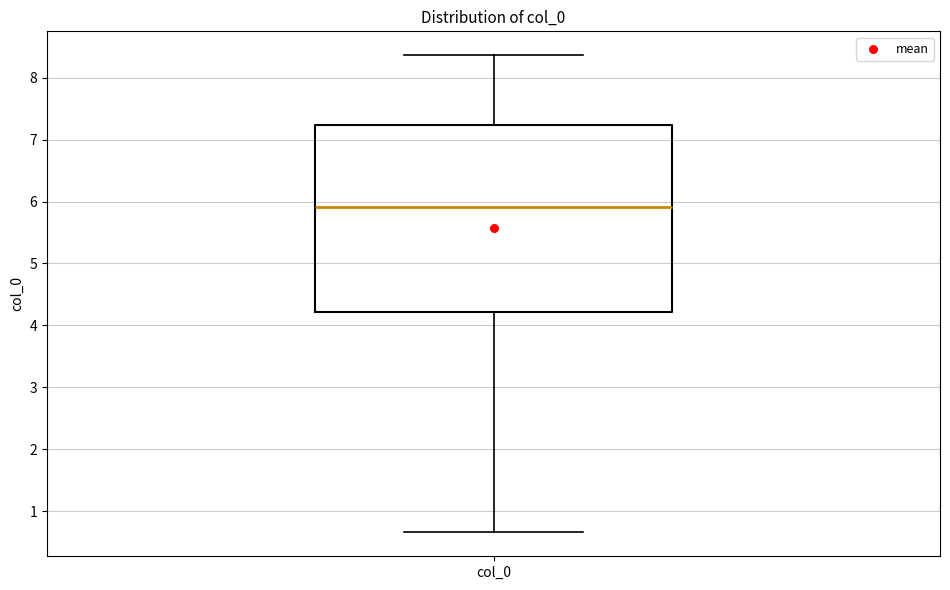

Transcribe this box plot: give where the median line is, the range the box spans, and where the two whiskers end, as read against the y-axis. The values are not printed on the chart, so give them approximately, as read against the axis.

median 5.9, box 4.2 to 7.2, whiskers 0.7 to 8.4